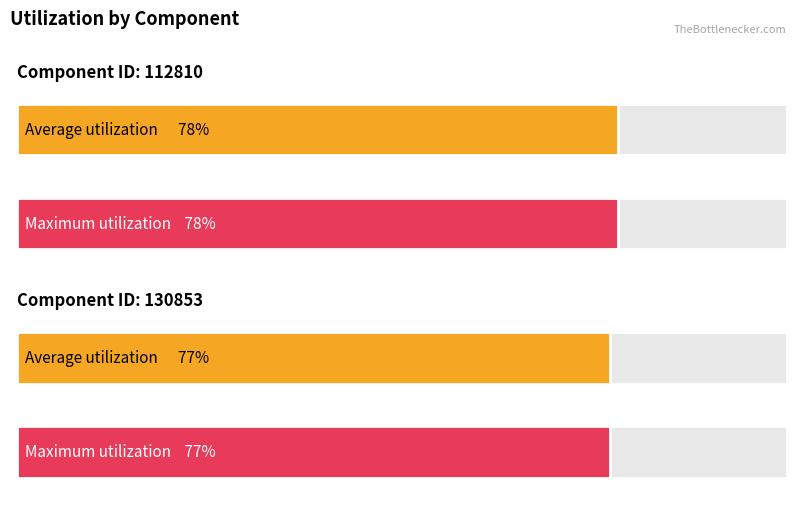

Which category has the lowest value in the Average utilization series?

130853